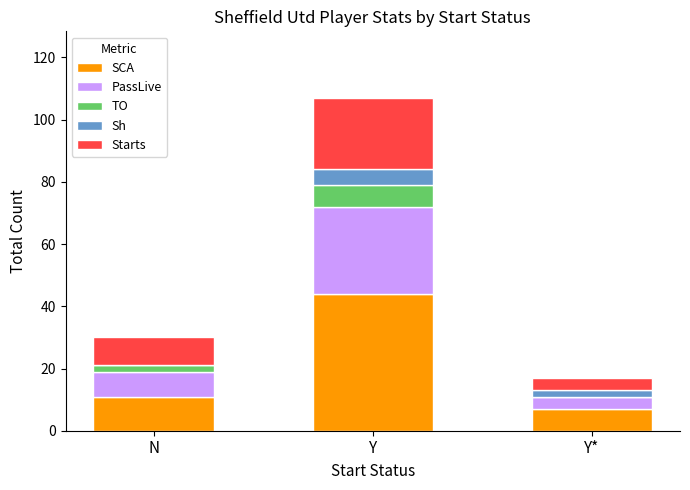

Reading right to left, what are the values for SCA?

Y*=7	Y=44	N=11